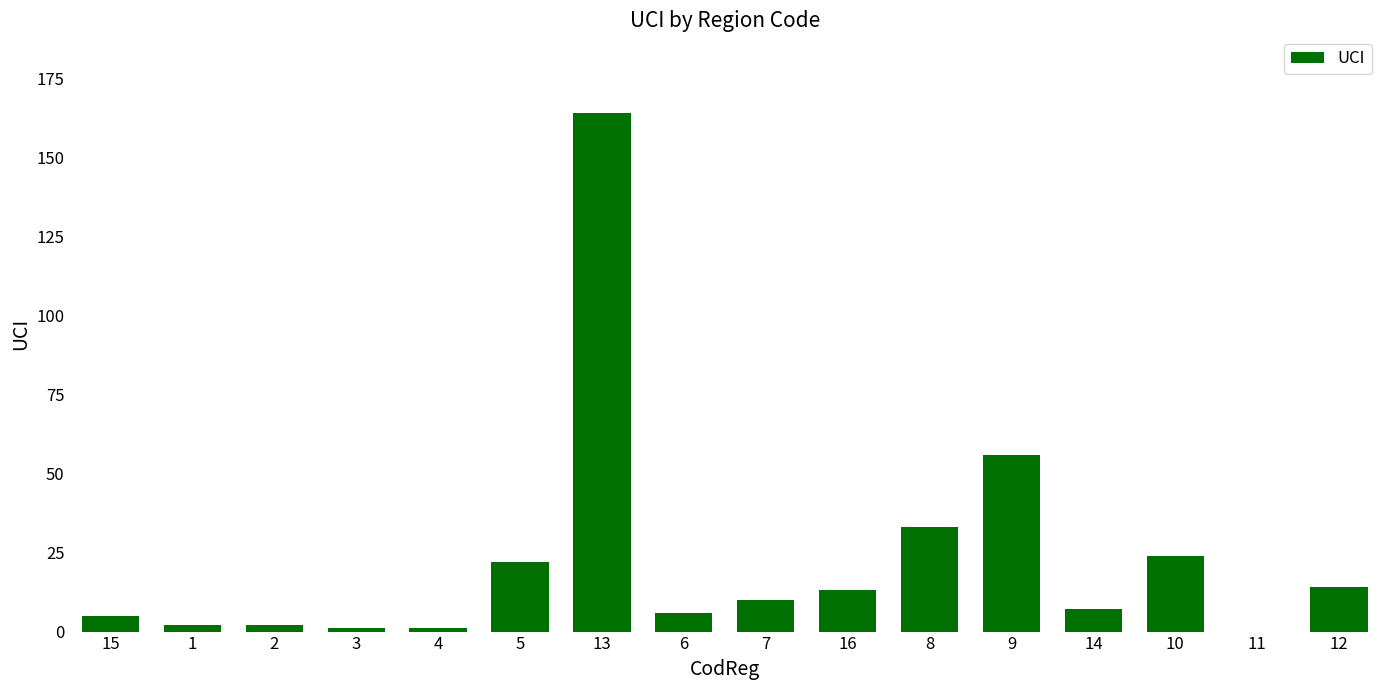

Is it true that the value at 5 is 22?

True